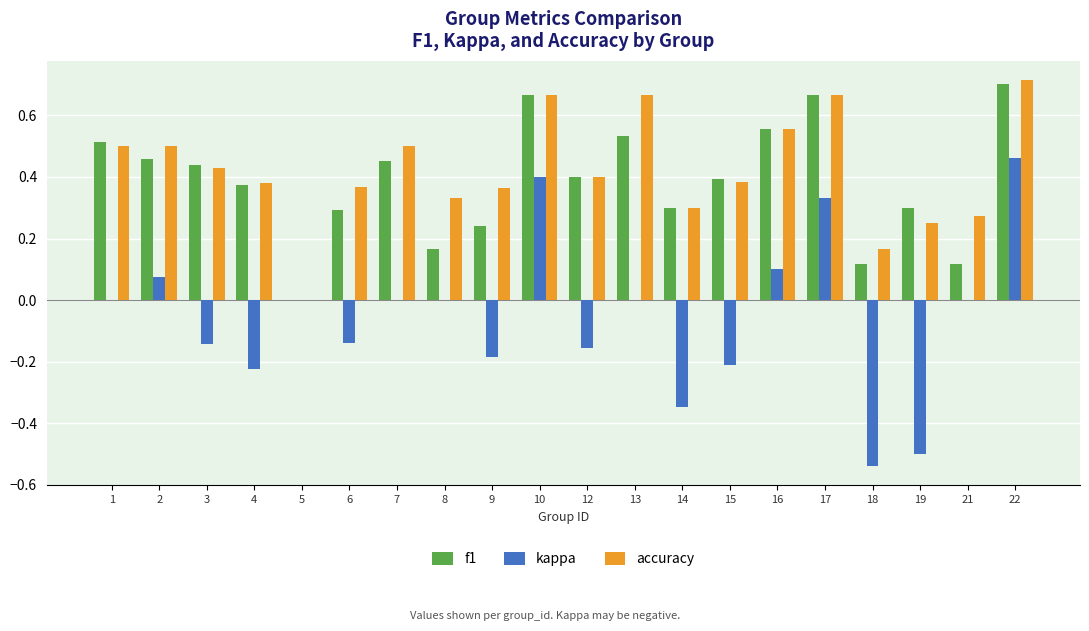

At which label does kappa reach its peak?

22